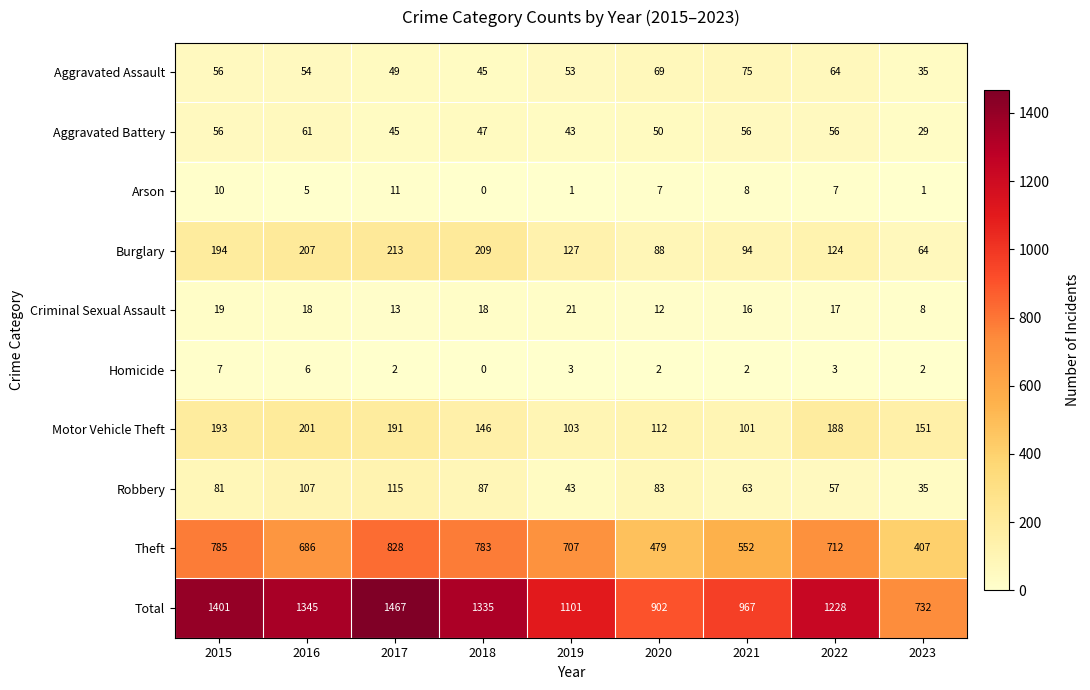

Is the value of Theft at 2017 greater than the value of Burglary at 2016?

Yes